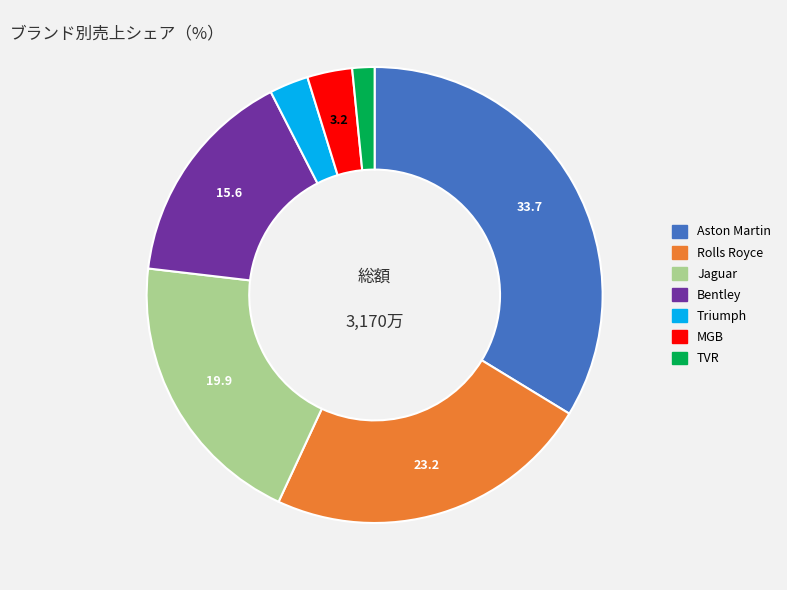

Is it true that Rolls Royce is 23% of the pie?

True